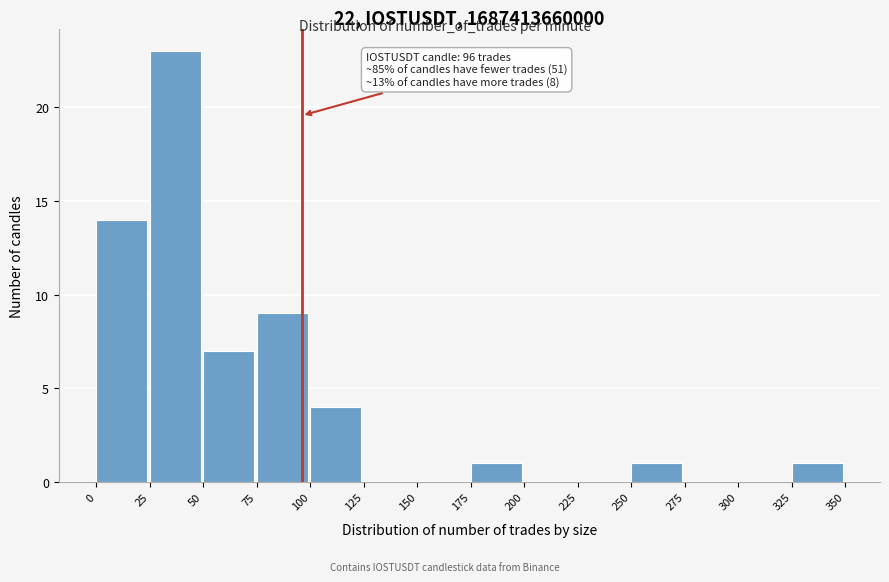

Which range on the x-axis has the tallest bar?

25 to 50